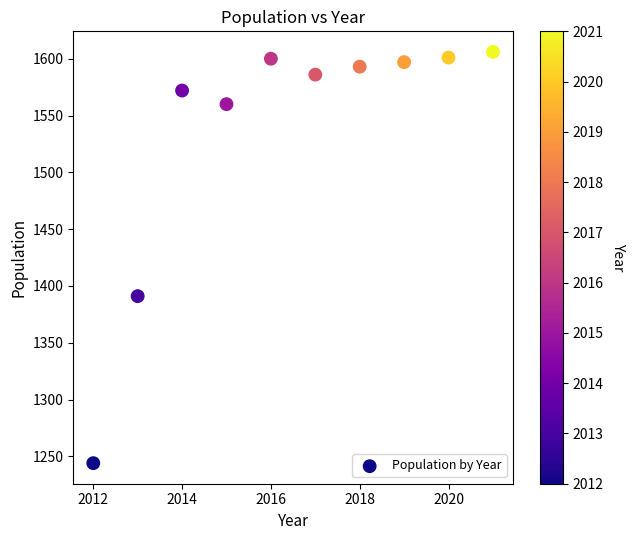

What Y value in the scatter plot is closest to 1425?

1391